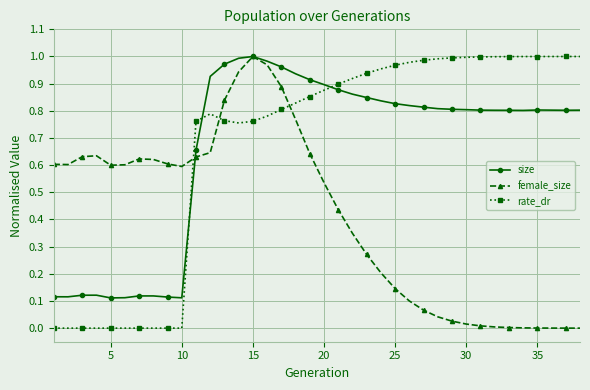

How many lines are shown in the chart?

3